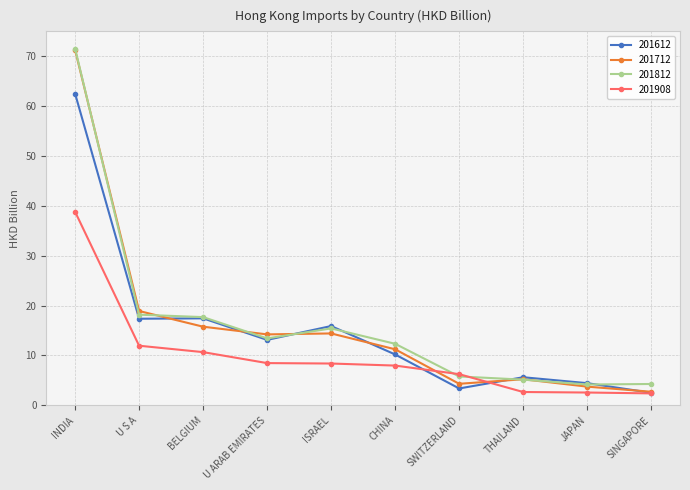

Which category has the highest value in the 201712 series?

INDIA